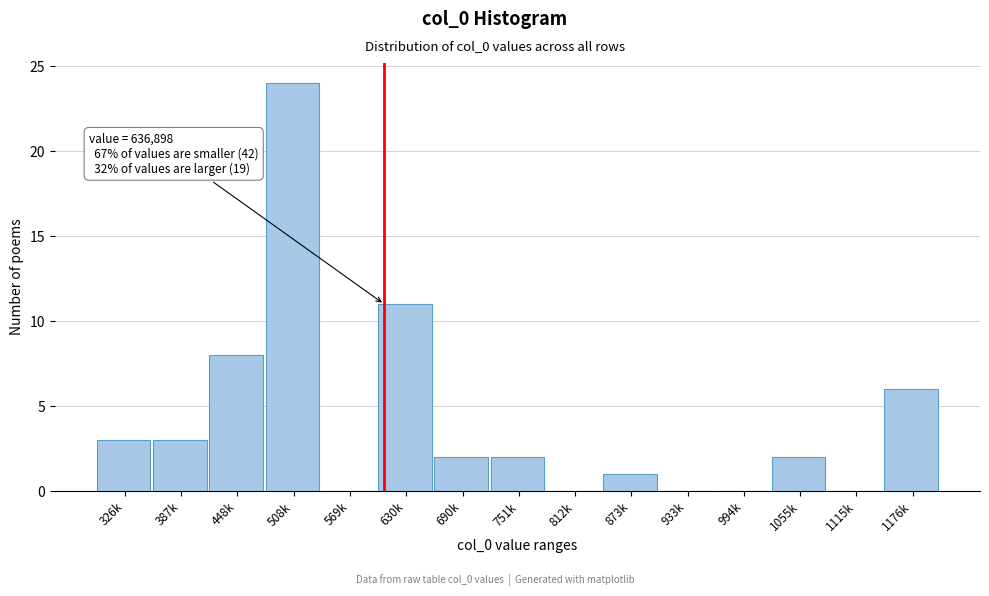

Reading left to right, extract all data points from this chart.

326k=3	387k=3	448k=8	508k=24	569k=0	630k=11	690k=2	751k=2	812k=0	873k=1	933k=0	994k=0	1055k=2	1115k=0	1176k=6